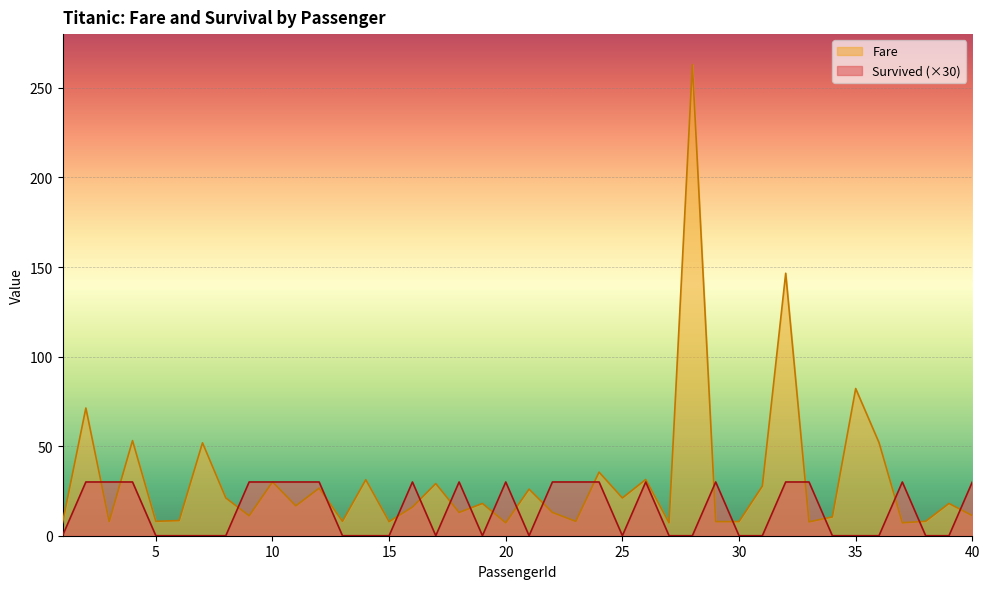

Reading left to right, what are all the values shown in this chart?

Survived: 0.0	30.0	30.0	30.0	0.0	0.0	0.0	0.0	30.0	30.0	30.0	30.0	0.0	0.0	0.0	30.0	0.0	30.0	0.0	30.0	0.0	30.0	30.0	30.0	0.0	30.0	0.0	0.0	30.0	0.0	0.0	30.0	30.0	0.0	0.0	0.0	30.0	0.0	0.0	30.0
Fare: 7.2	71.3	7.9	53.1	8.1	8.5	51.9	21.1	11.1	30.1	16.7	26.6	8.1	31.3	7.9	16.0	29.1	13.0	18.0	7.2	26.0	13.0	8.0	35.5	21.1	31.4	7.2	263.0	7.9	7.9	27.7	146.5	7.8	10.5	82.2	52.0	7.2	8.1	18.0	11.2